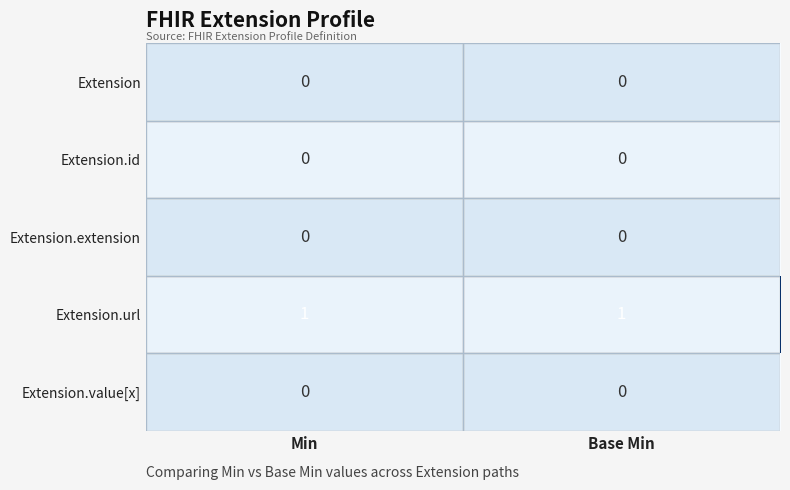

The value of Extension.value[x] at Min is 0. True or false?

True